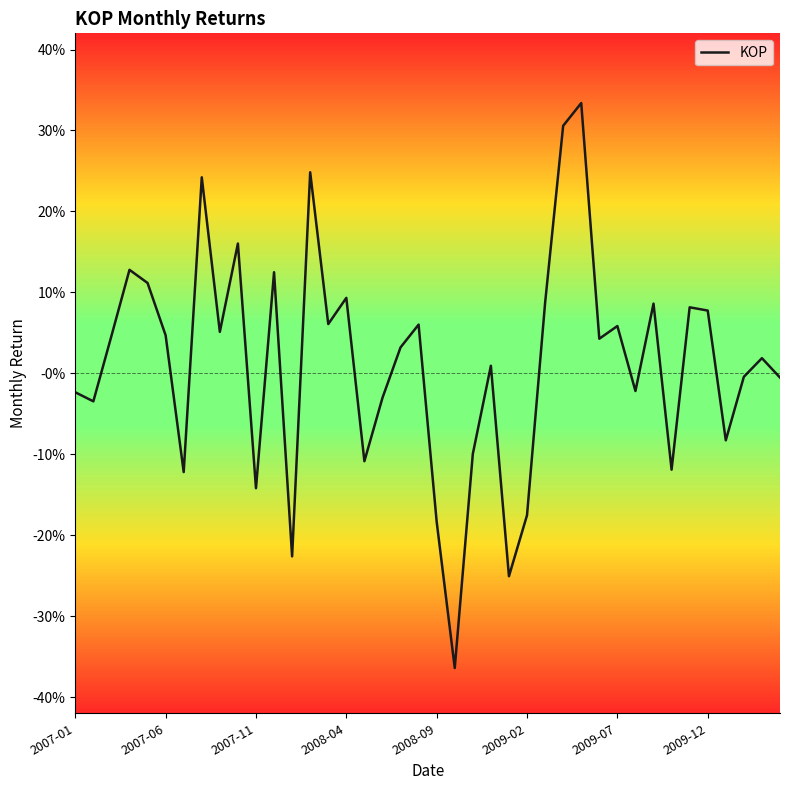

How many points are higher than both their immediate neighbors (excluding endpoints)?

13